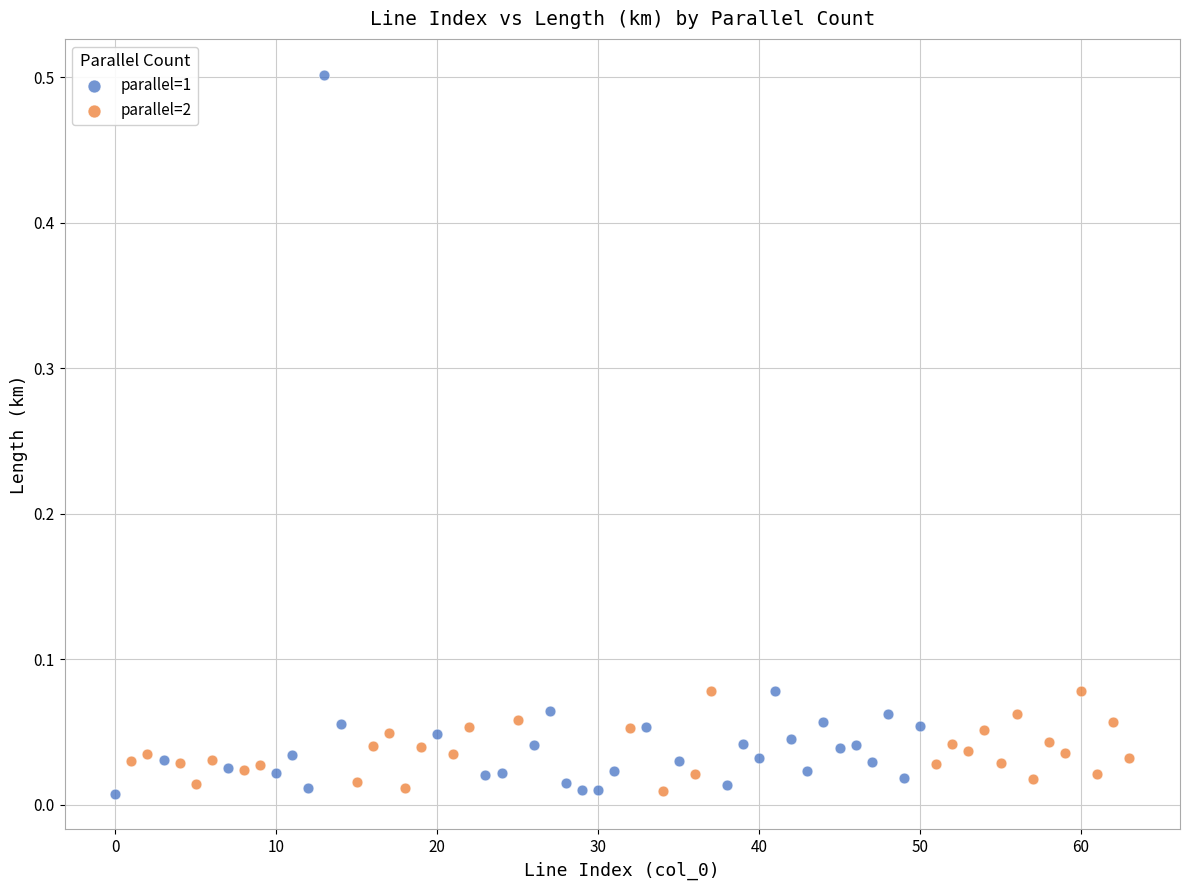

Which series reaches the maximum Y coordinate?

parallel=1